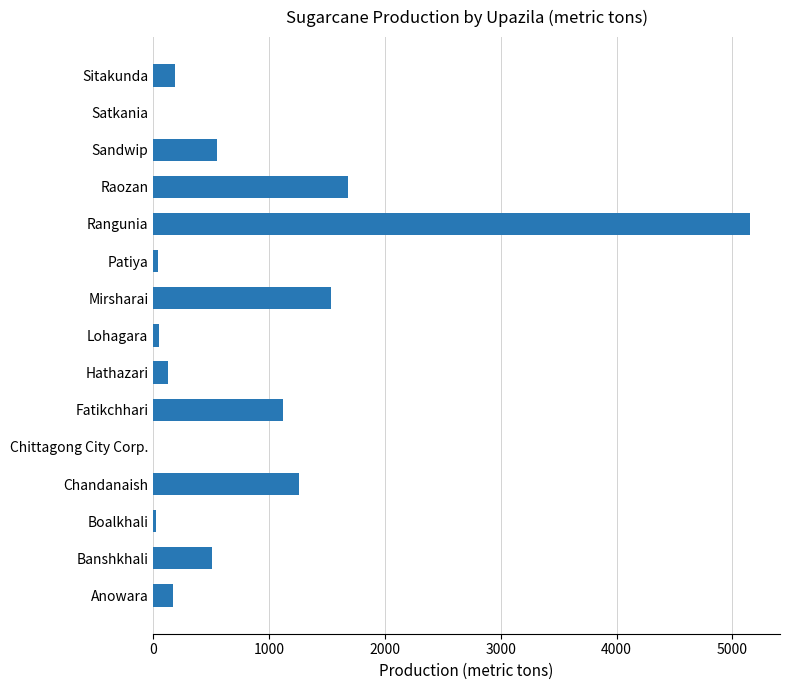

What is the average value?

827